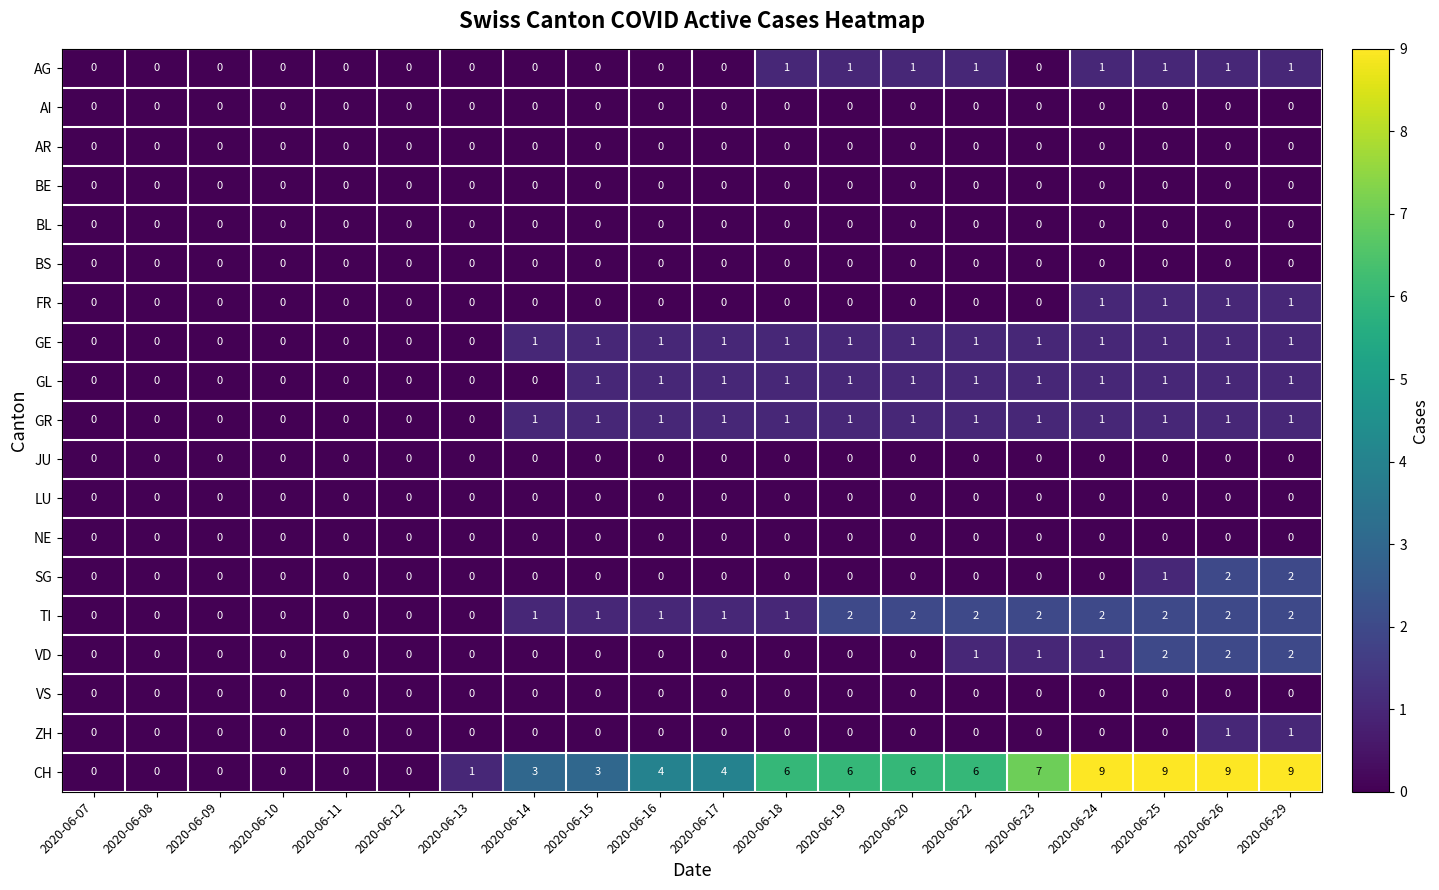

Which series has the largest total across all categories?

CH